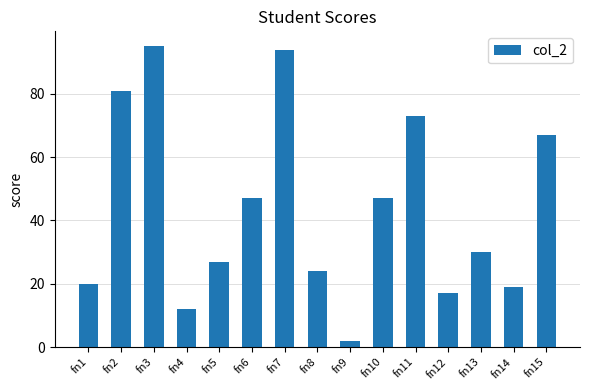

What is the value of the 9th bar from the left?

2